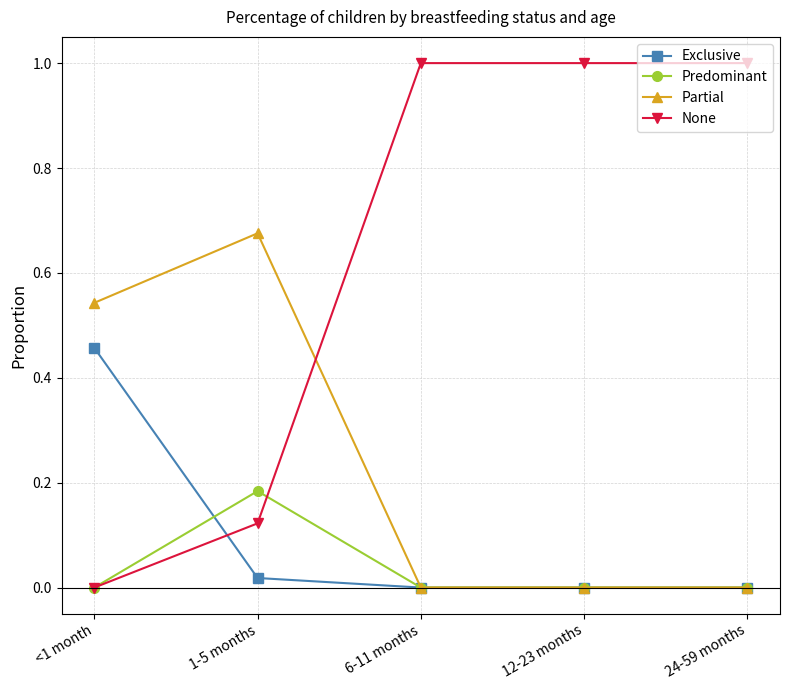

What is the sum of the None values at 12-23 months and <1 month?

1.0